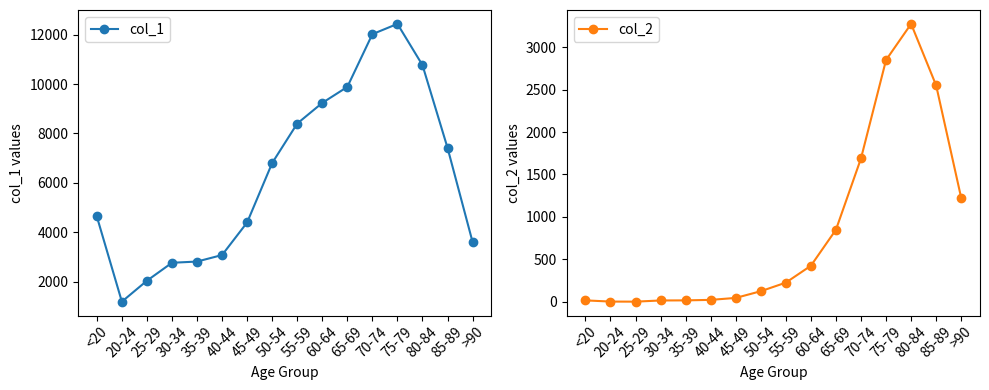

Read the col_1 value at 50-54, to the nearest 100.

6800